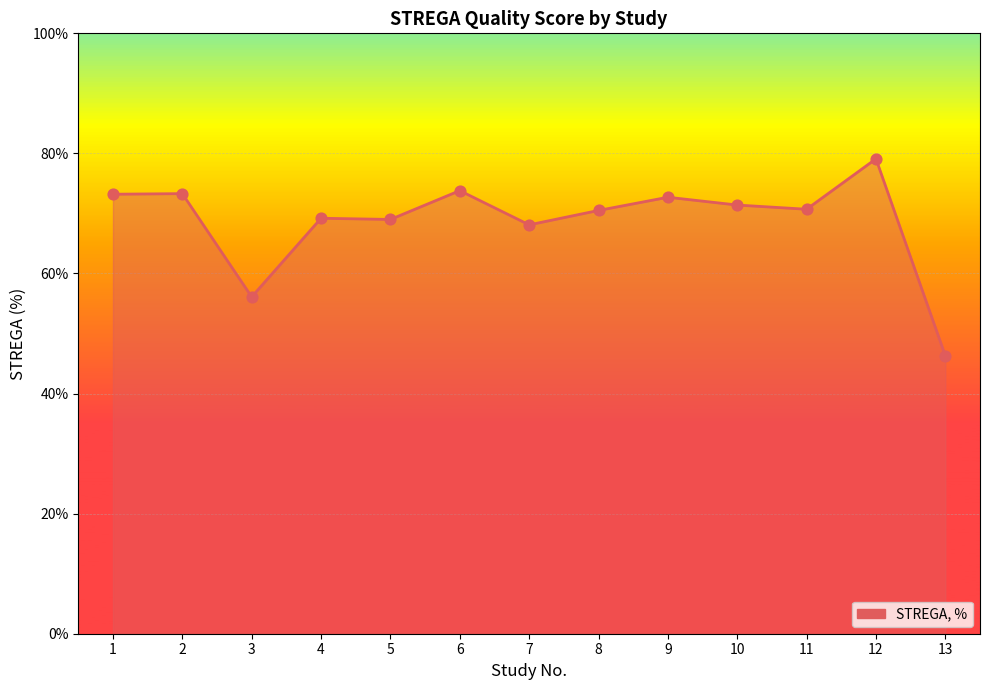

Between 10 and 13, which is larger?

10